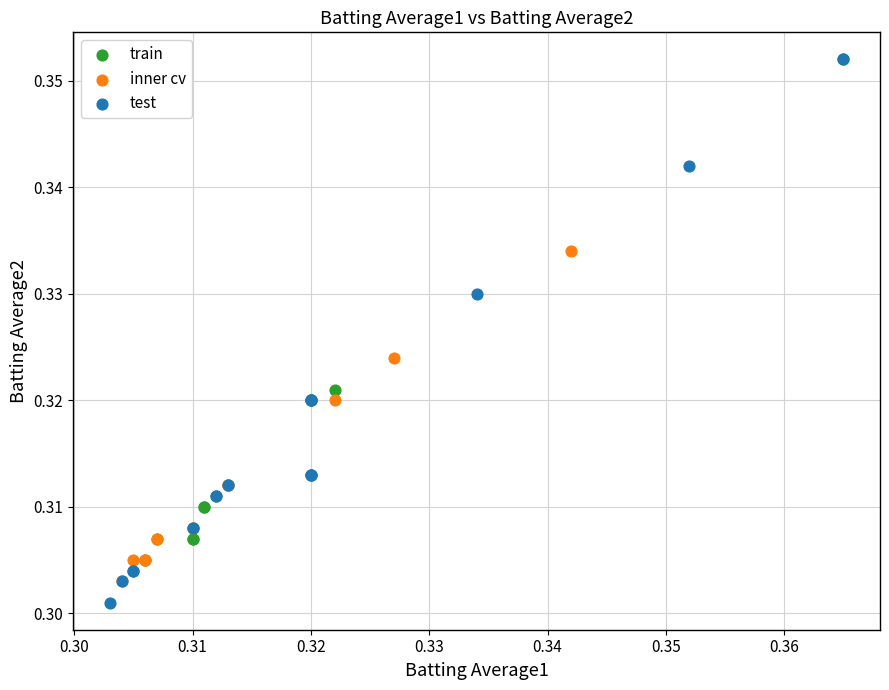

What are all the series names shown in the legend?

train, inner cv, test